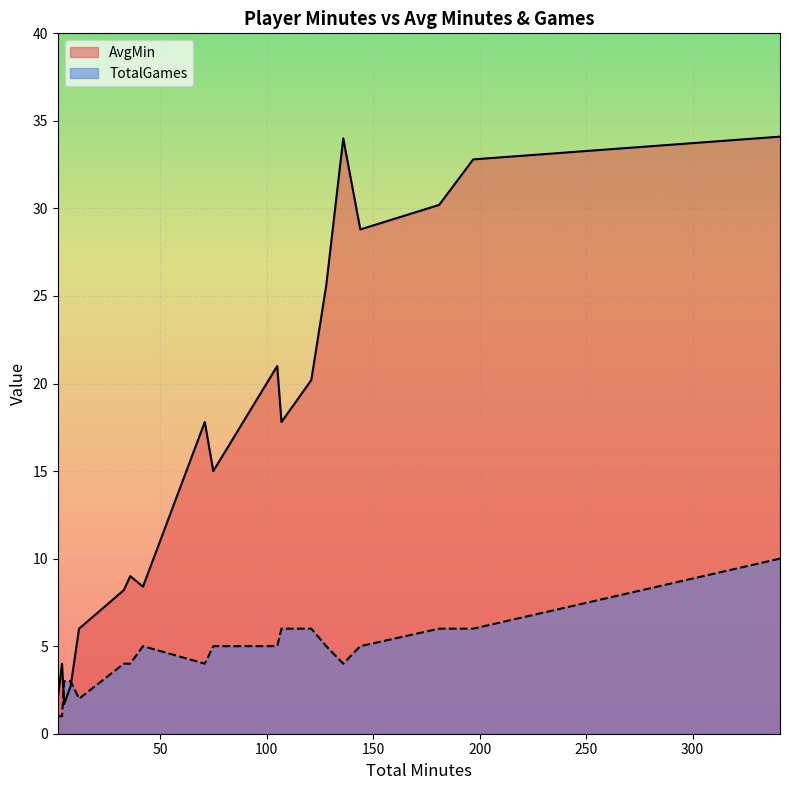

Which category has the lowest value across all series?

4